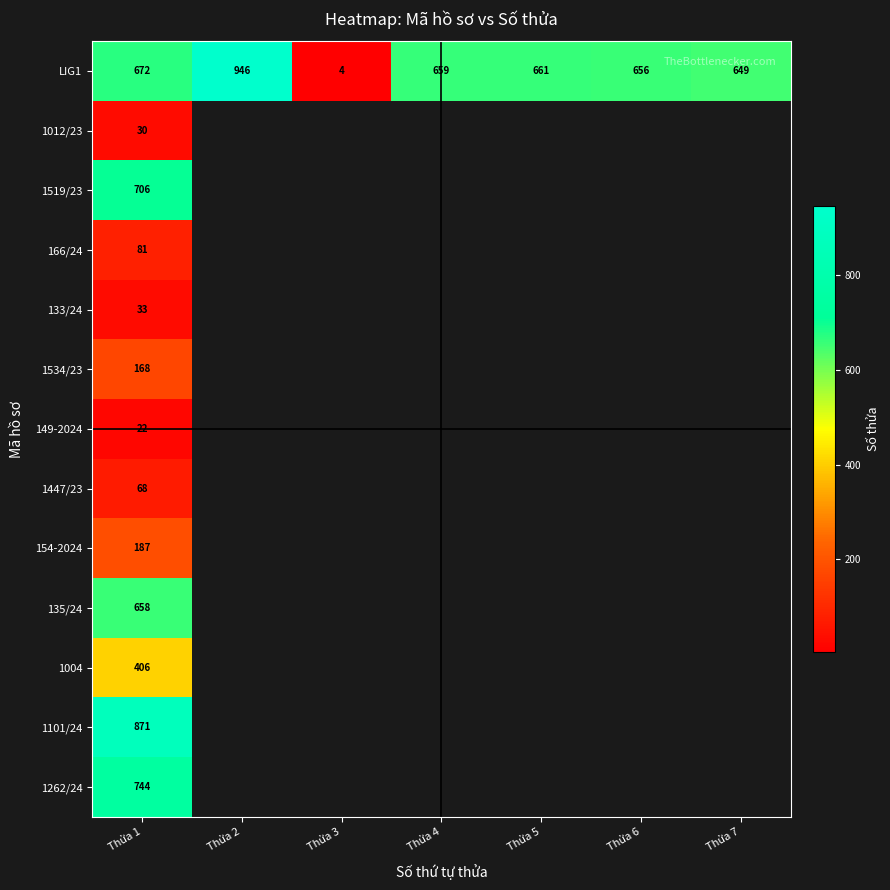

Where does the LIG1 series first go above 659?

Thửa 1